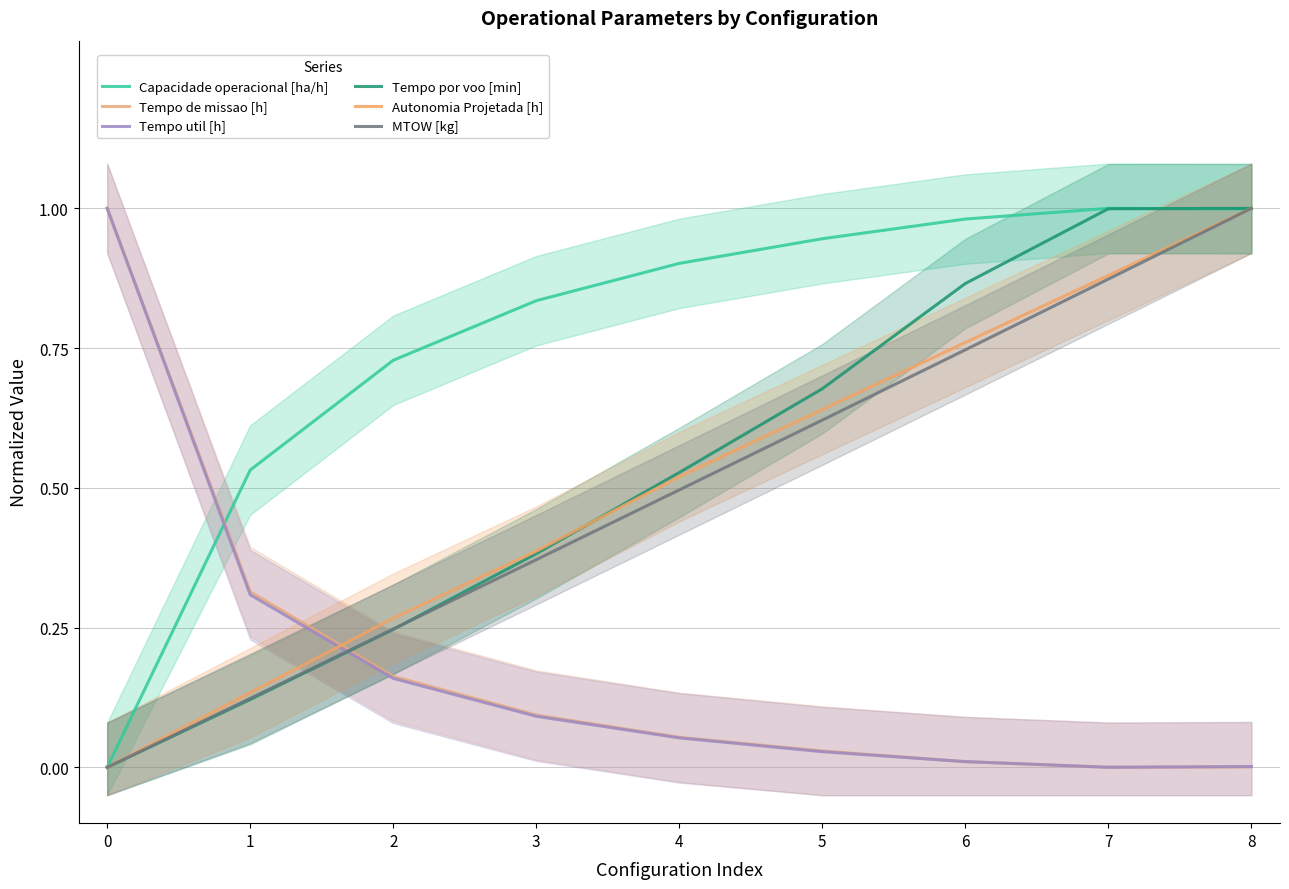

Between 1 and 5, which series saw the biggest shift?

Tempo por voo [min]